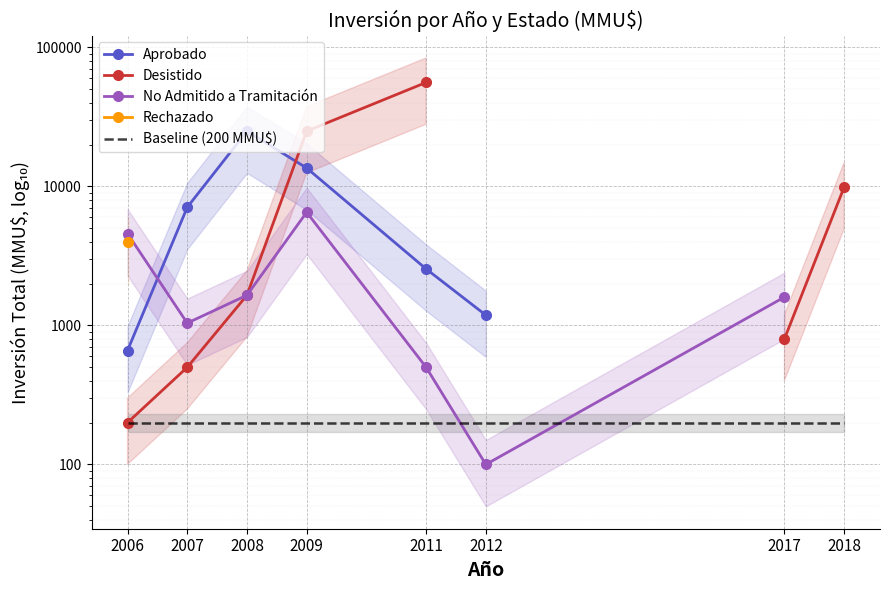

Where is No Admitido a Tramitación nearest to the value 3311?

2006